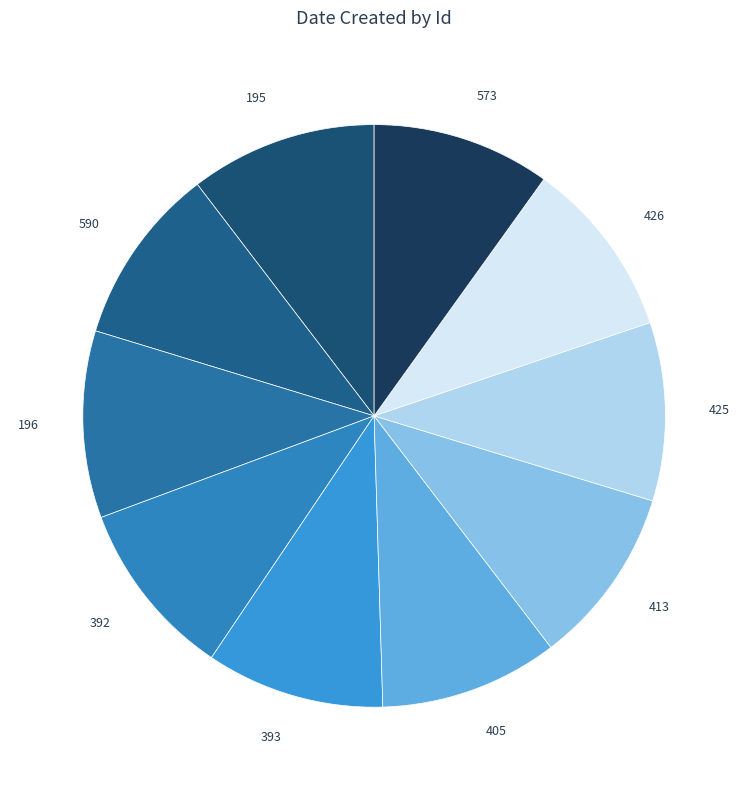

Does 393 represent more than half of the total?

No